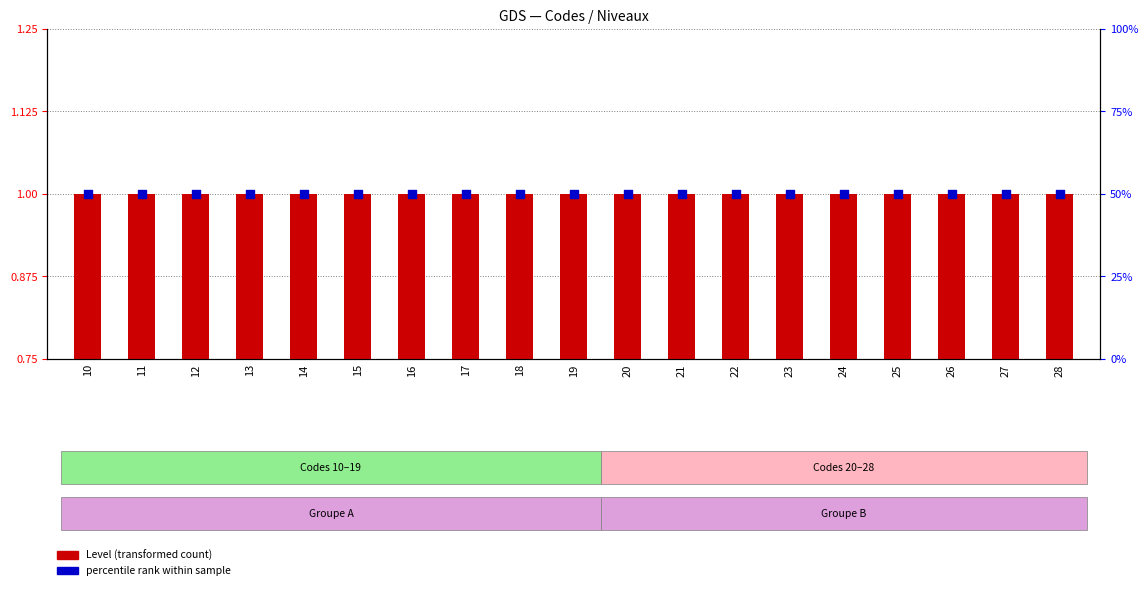

What are all the series names shown in the legend?

Level (transformed count), percentile rank within sample